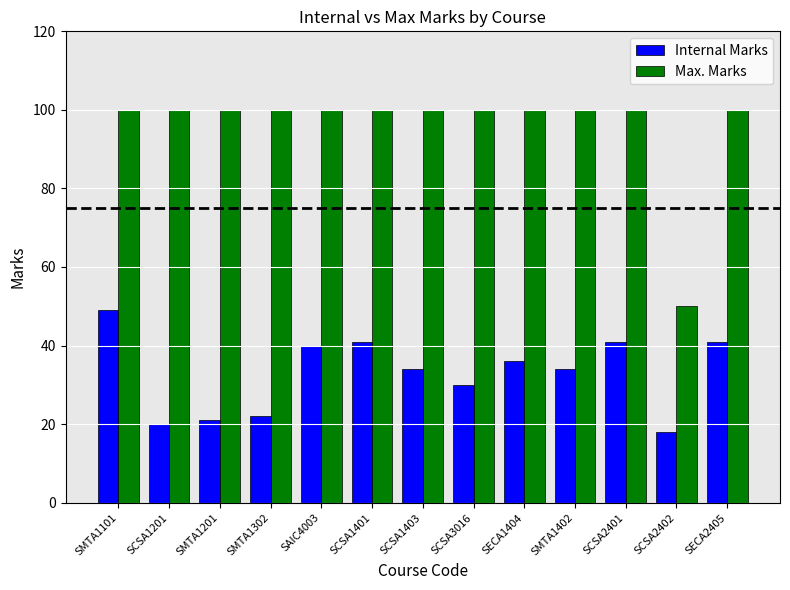

At which category is the sum across all series the highest?

SMTA1101